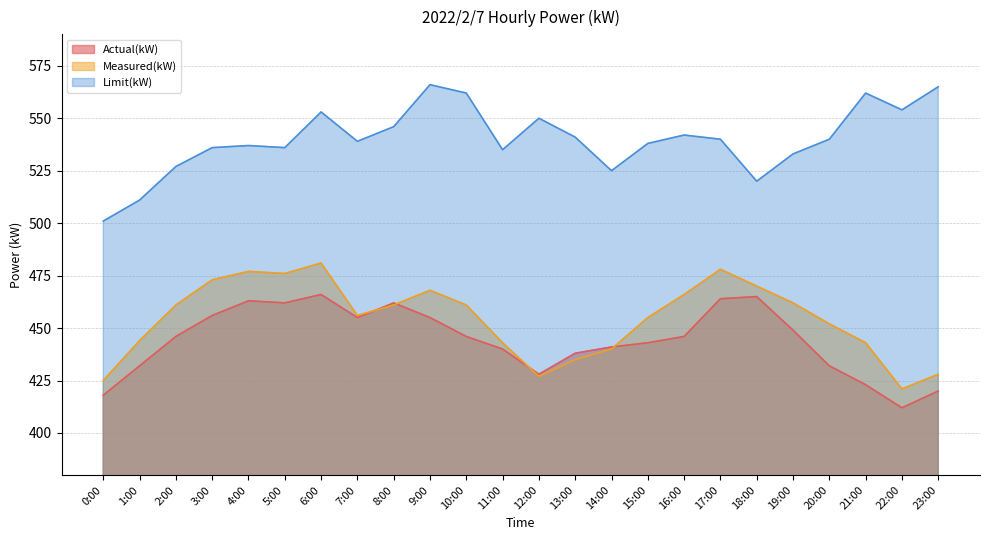

At how many categories does at least one series exceed 474?

24